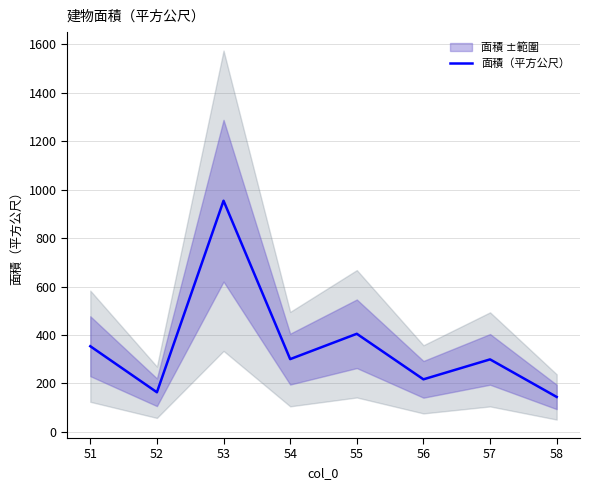

The chart shows a value of 1444.3 at 53. True or false?

False